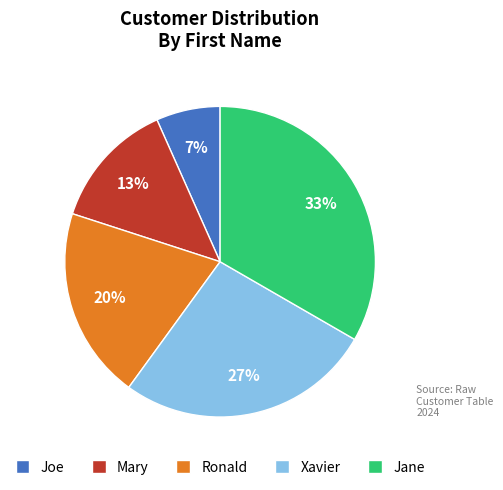

True or false: Xavier accounts for 14% of the total.

False